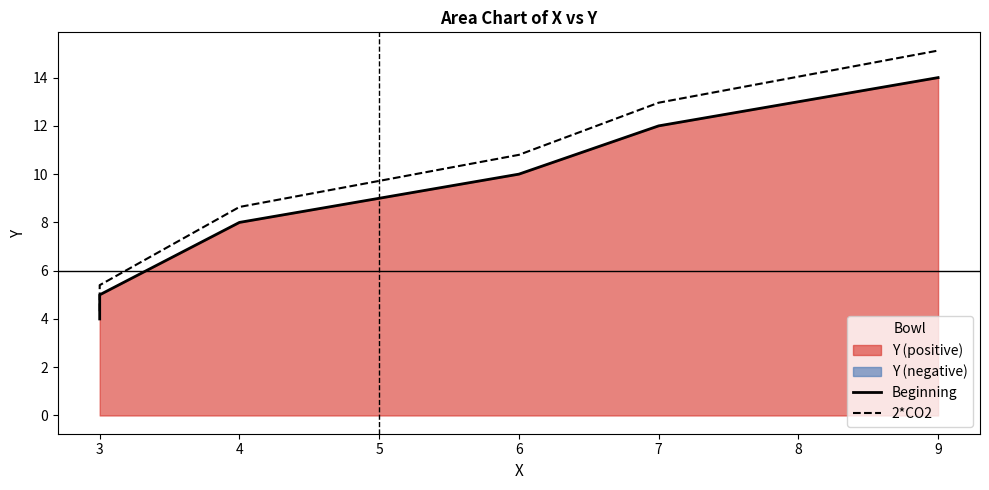

The value of 2*CO2 at 3 is 5.4. True or false?

True